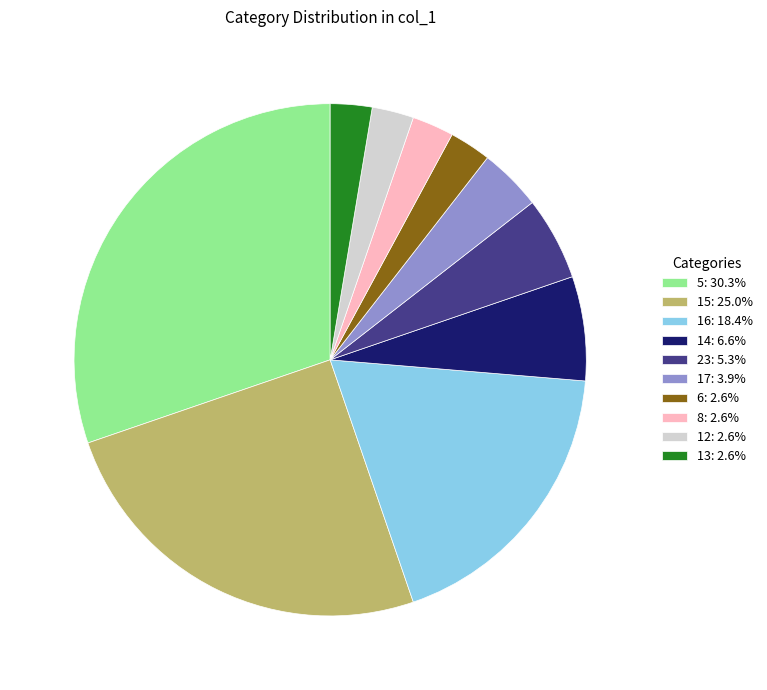

Between 17 and 23, which is larger?

23